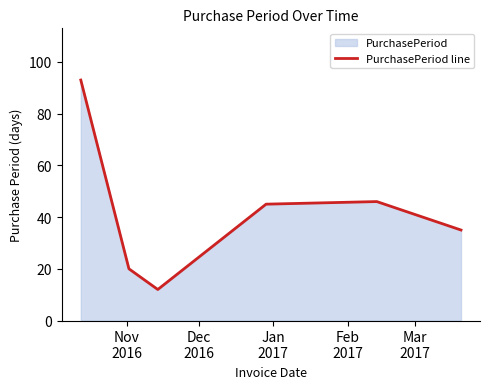

What is the sum of all values?

251